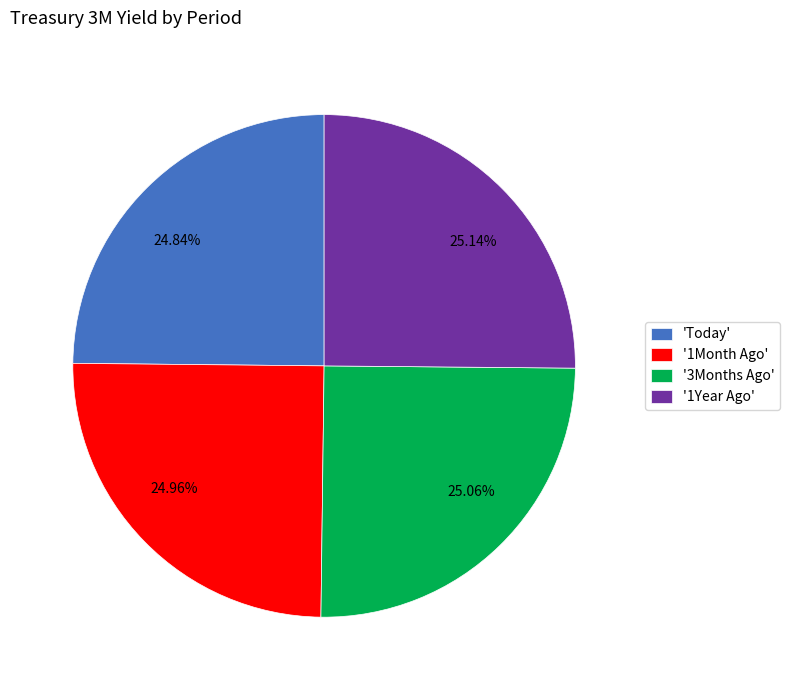

Approximately how many times larger is the value at 25.14% compared to 24.84%?

1.0